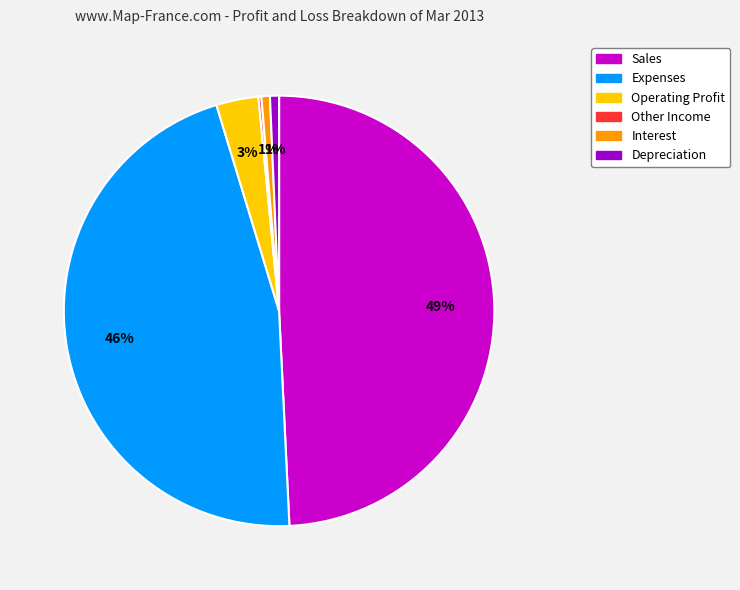

Is it true that Depreciation is 11% of the pie?

False